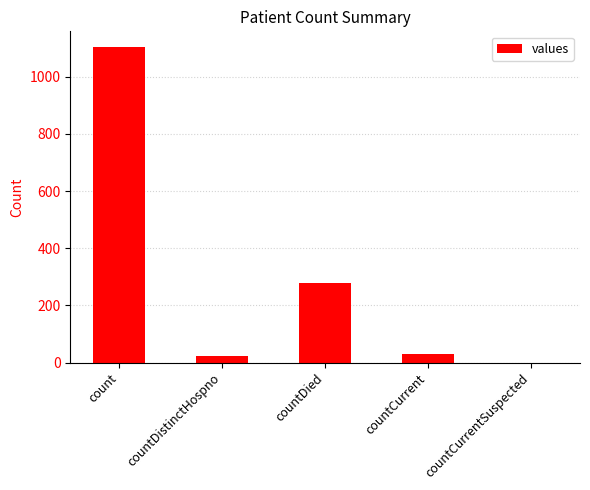

At which label does the data first exceed 29?

count